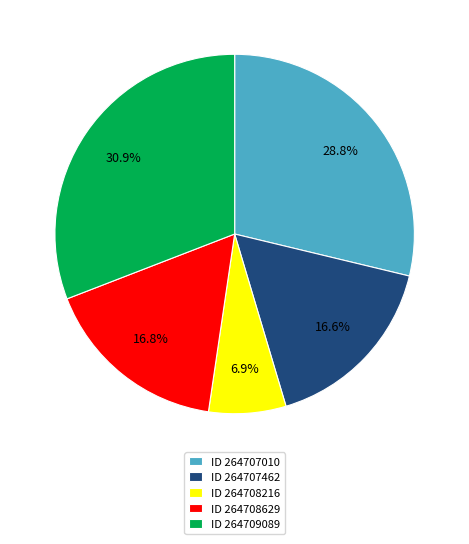

Combined, do ID 264708216 and ID 264709089 account for over 50%?

No